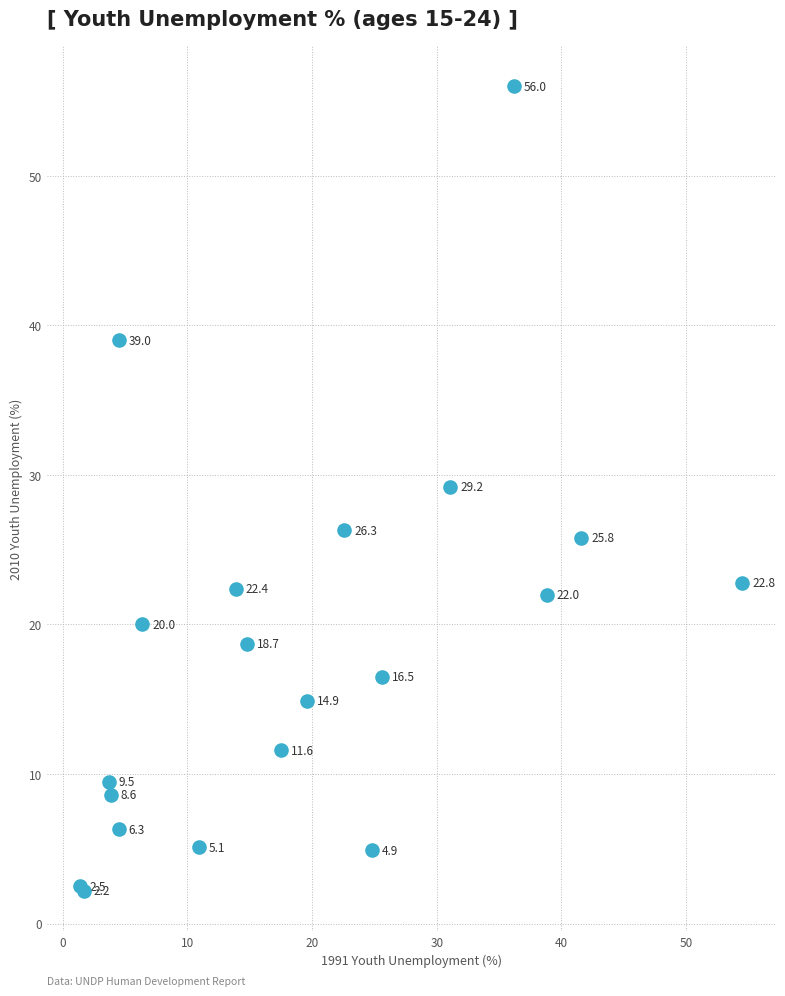

What Y value in the scatter plot is closest to 29?

29.2